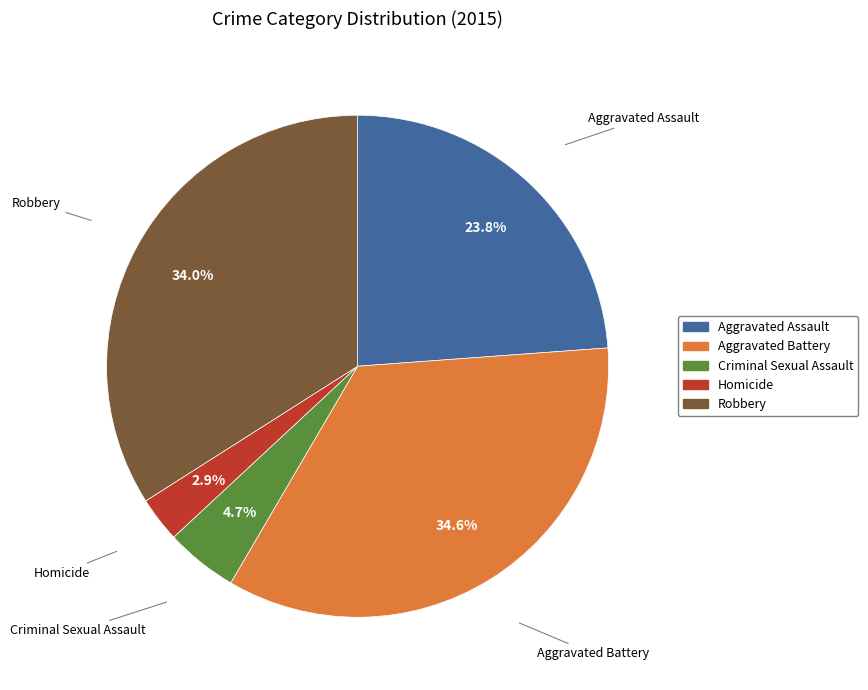

True or false: Robbery accounts for 34% of the total.

True